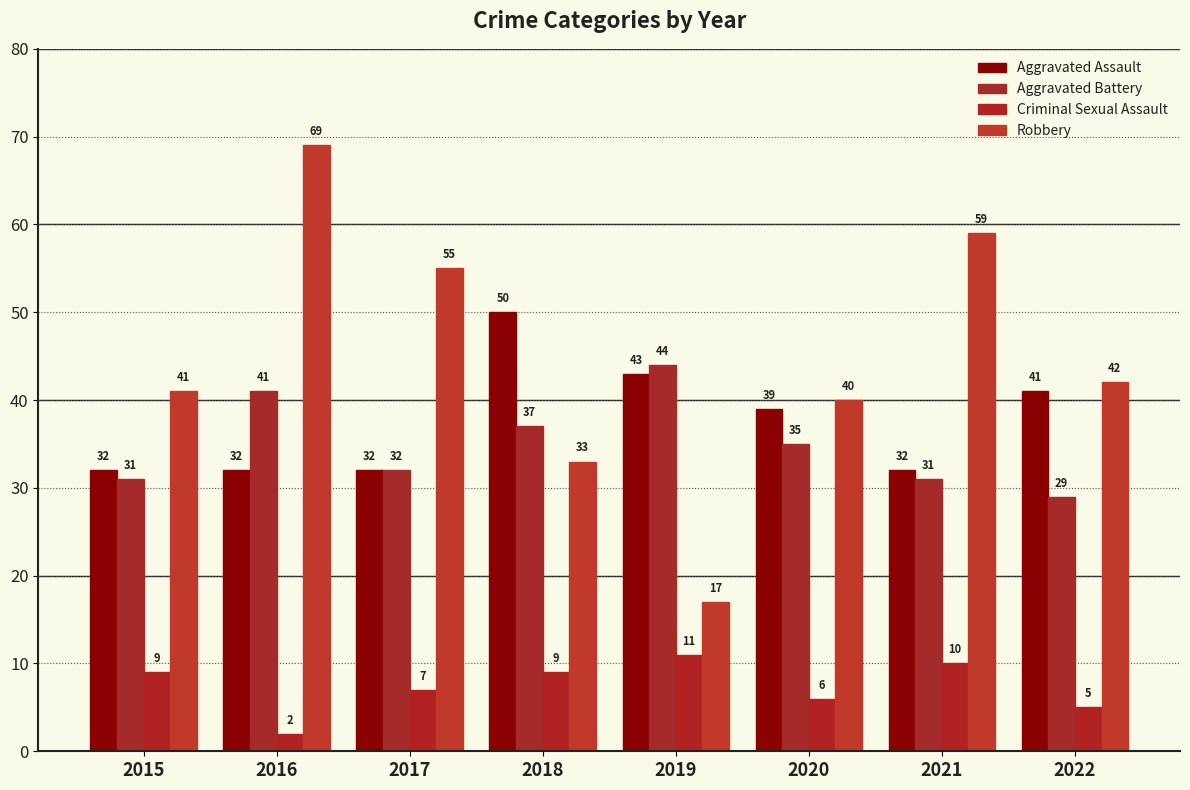

Is it true that Aggravated Battery equals 18 at 2021?

False